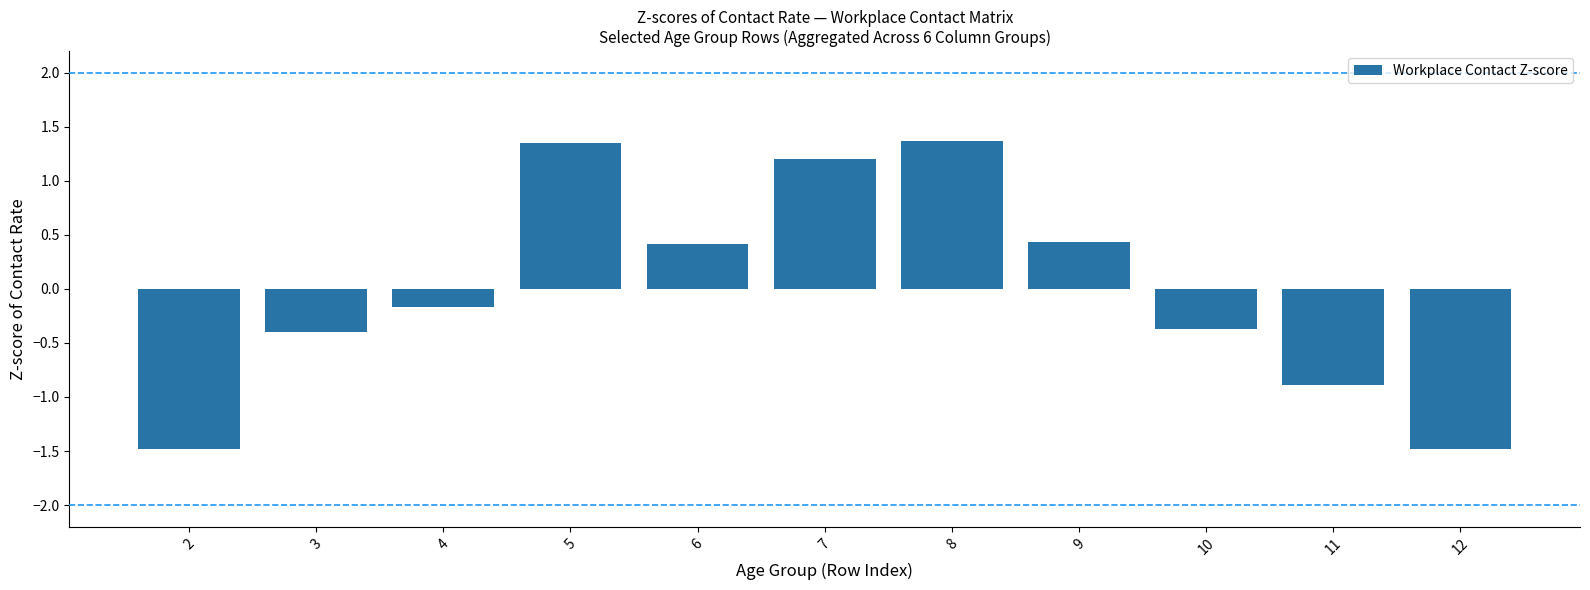

Is it true that the value at 12 is -0.8?

False